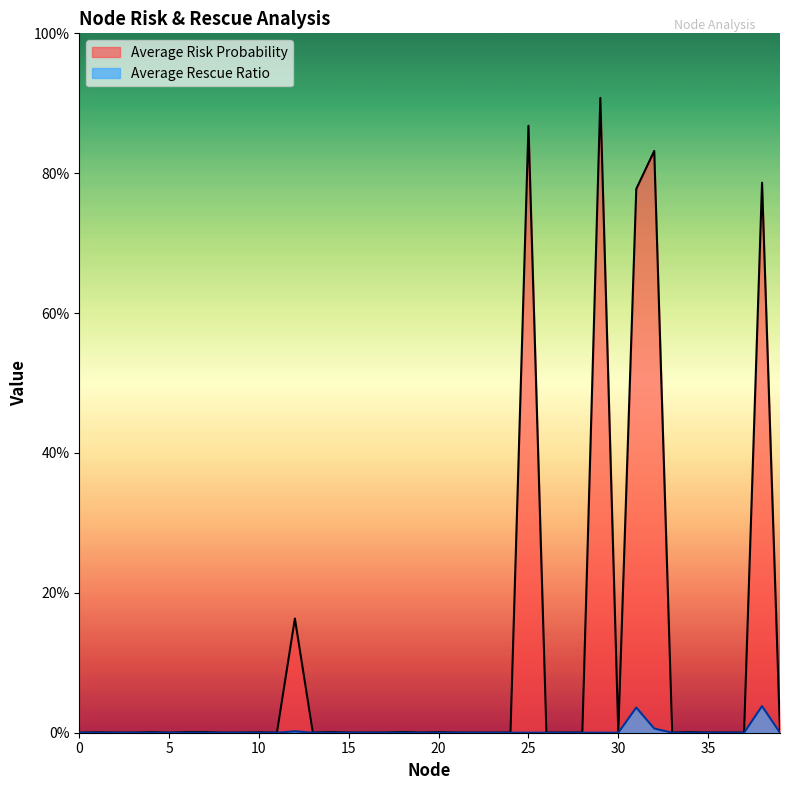

Between 5 and 12, which series saw the biggest shift?

Average Risk Probability